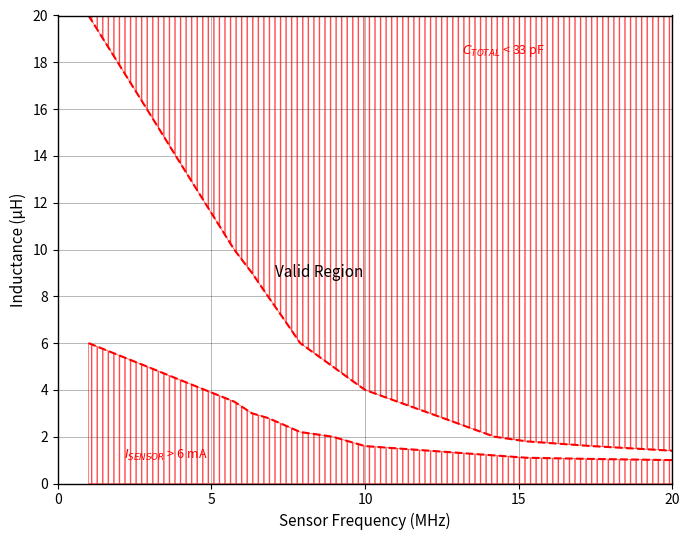

Reading left to right, list all the values displayed in this chart.

Upper Bound: 20.0	18.0	16.0	14.0	12.0	10.0	9.0	8.0	7.0	6.0	5.0	4.5	4.0	3.5	3.0	2.5	2.0	1.8	1.6	1.4
Lower Bound: 6.0	5.5	5.0	4.5	4.0	3.5	3.0	2.8	2.5	2.2	2.0	1.8	1.6	1.5	1.4	1.3	1.2	1.1	1.1	1.0